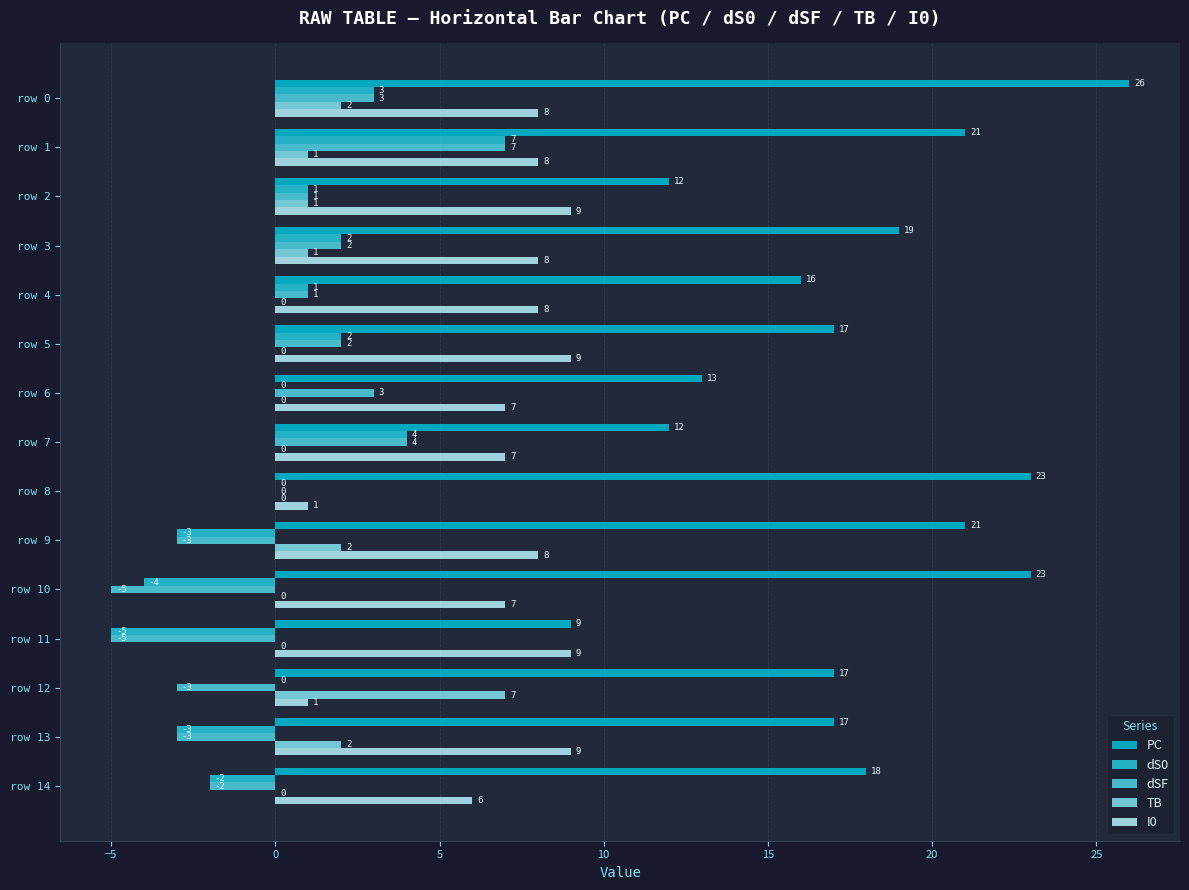

How many data points in TB are above 0?

7